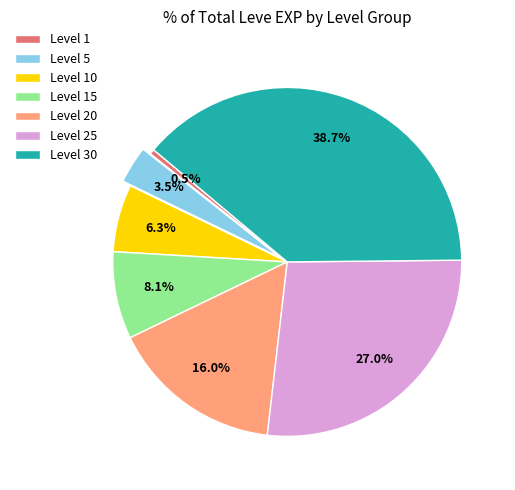

Between Level 25 and Level 30, which is larger?

Level 30